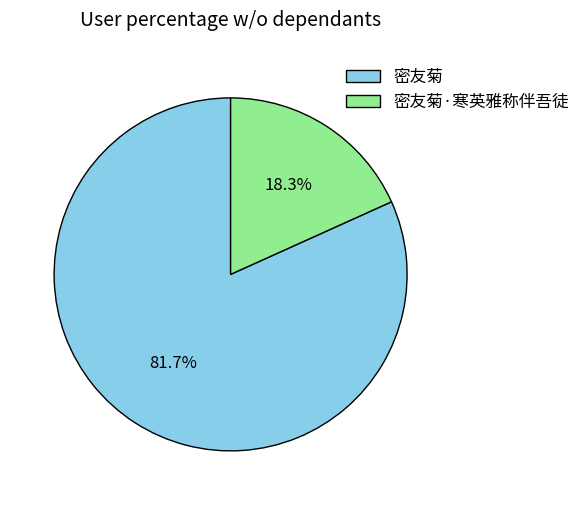

True or false: 密友菊 accounts for 74% of the total.

False